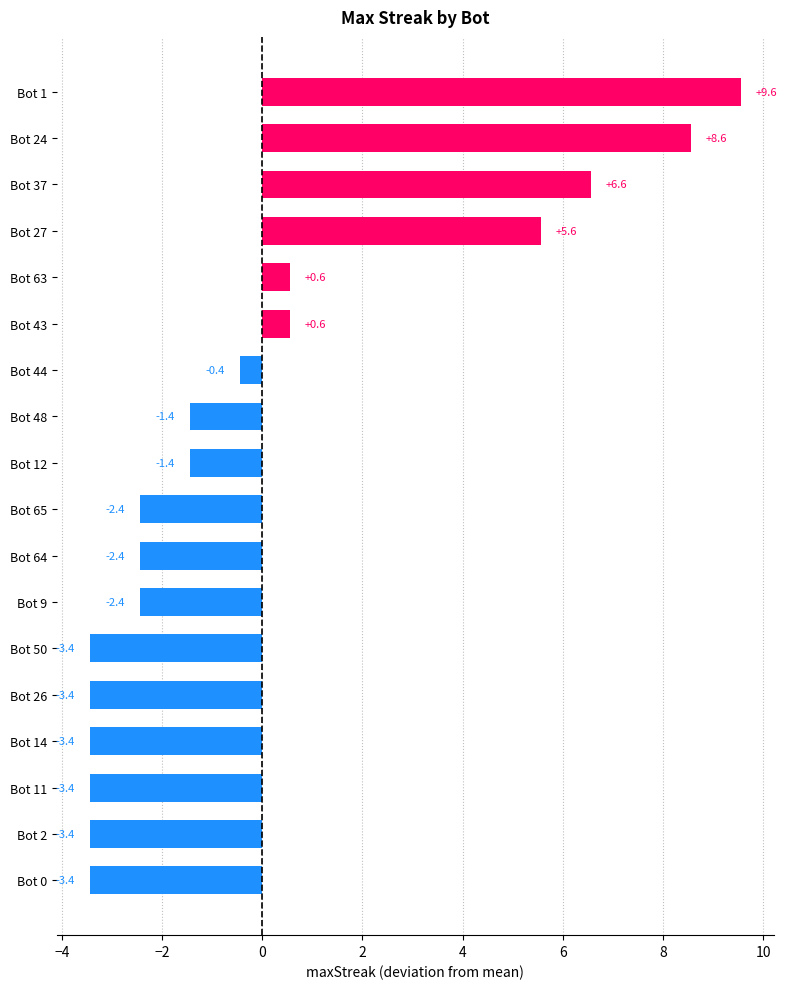

What is the label of the 2nd bar from the top?

Bot 24